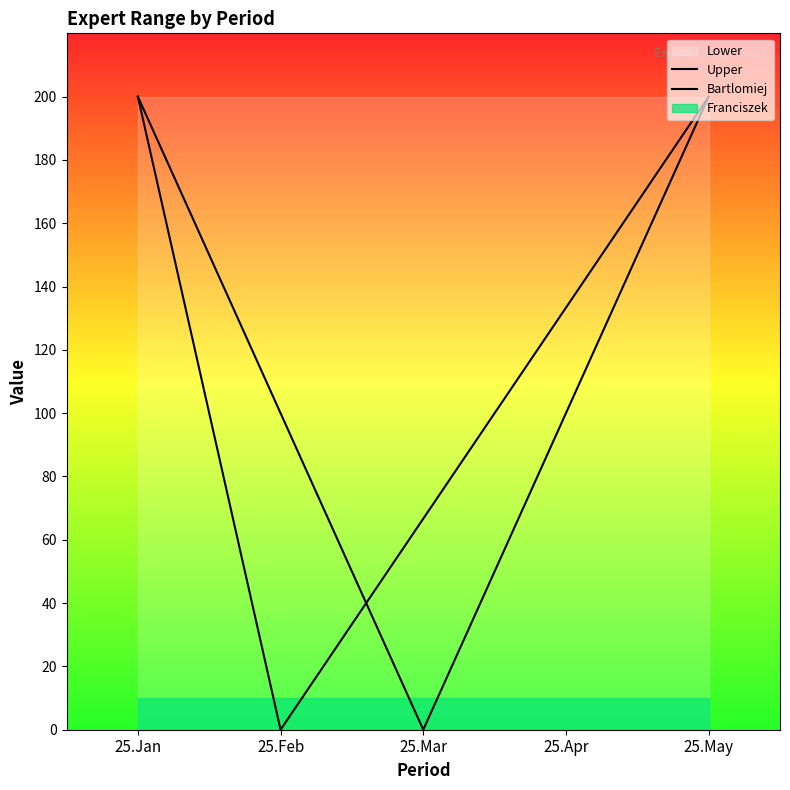

True or false: Bartlomiej has a value of 100.0 at 25.Apr.

True